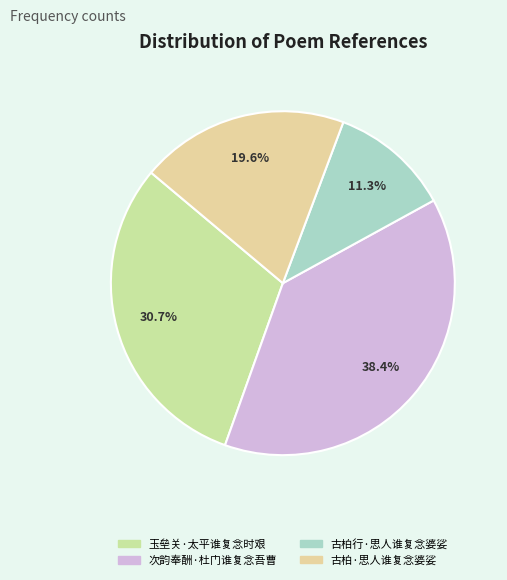

Which category has the biggest portion of the pie?

次韵奉酬·杜门谁复念吾曹